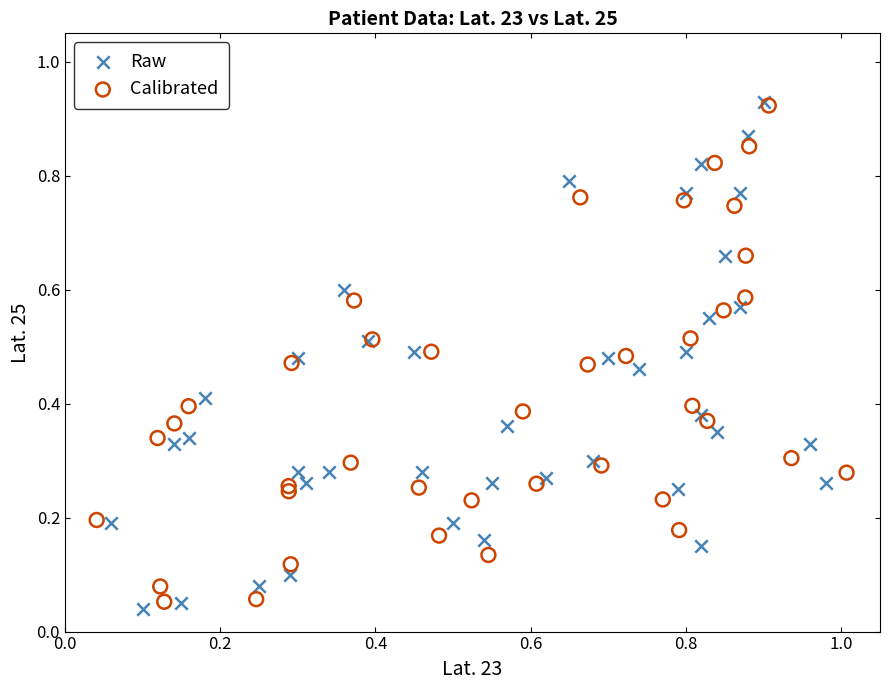

Which series has the largest Y range (max minus min)?

Raw